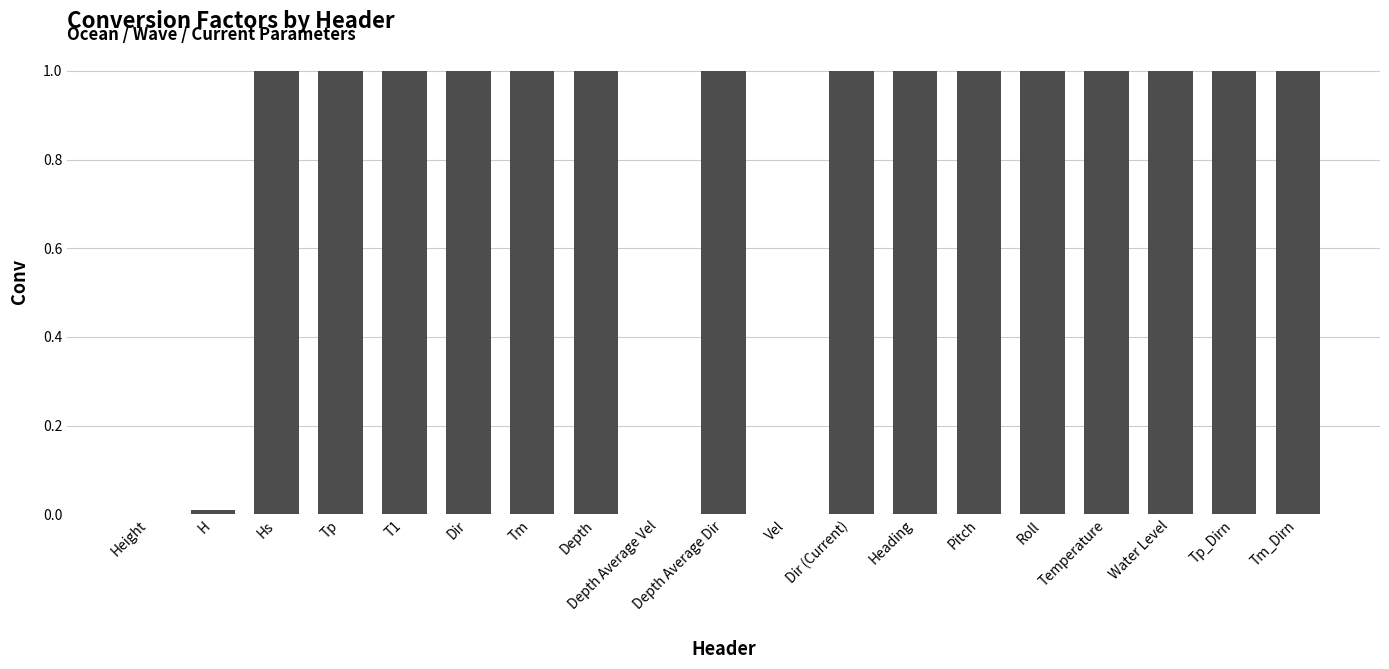

How many data points does each series have?

19